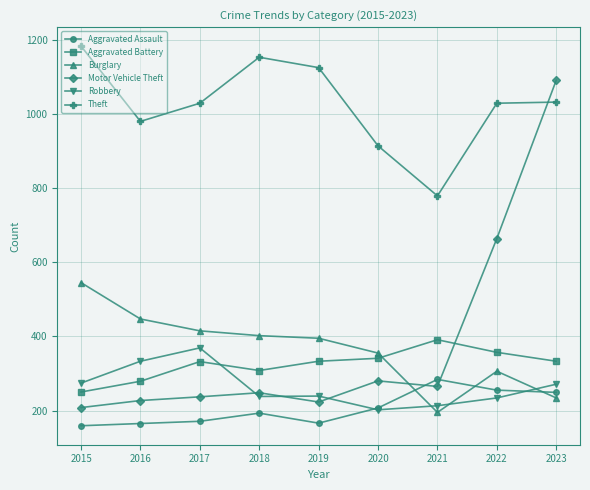

True or false: Aggravated Assault has more than 0 interior local peaks.

True